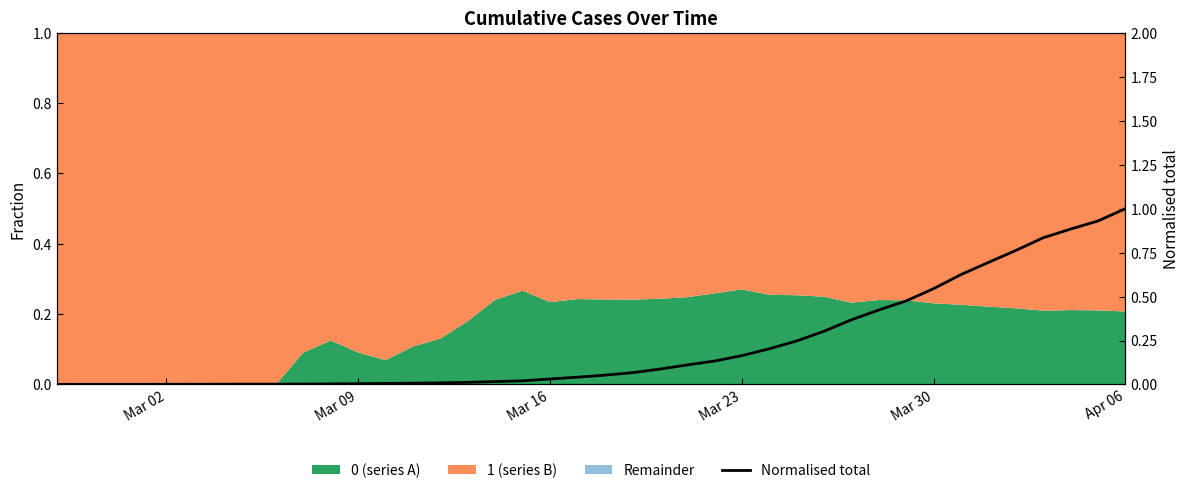

How many lines are shown in the chart?

1